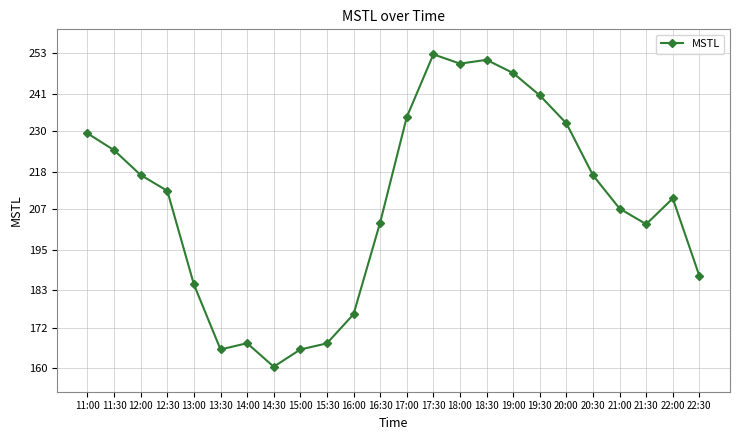

At which category does the data reach its first local peak?

14:00